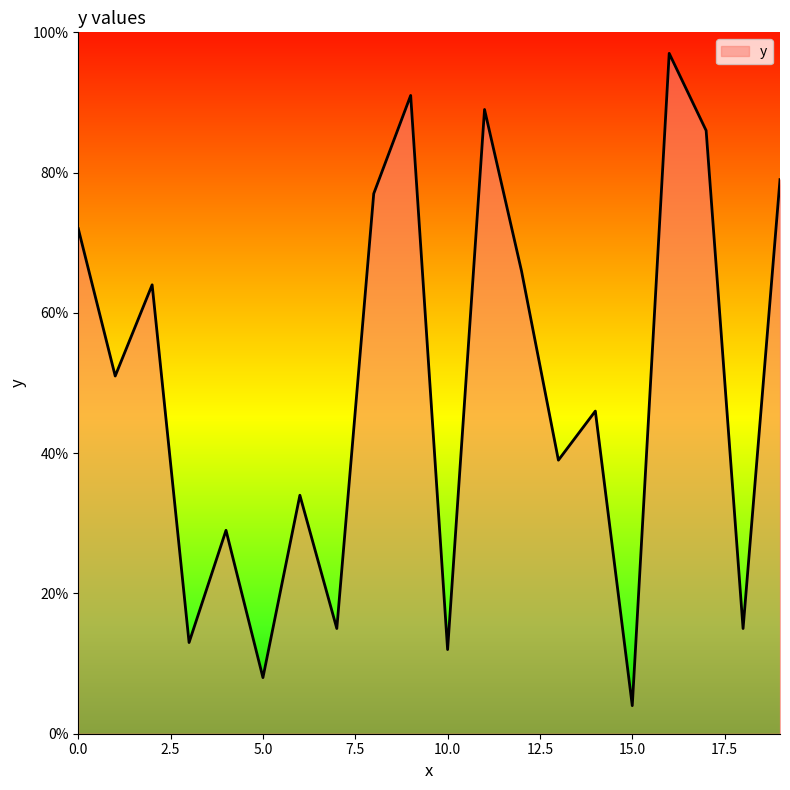

Does the chart have visible grid lines?

No